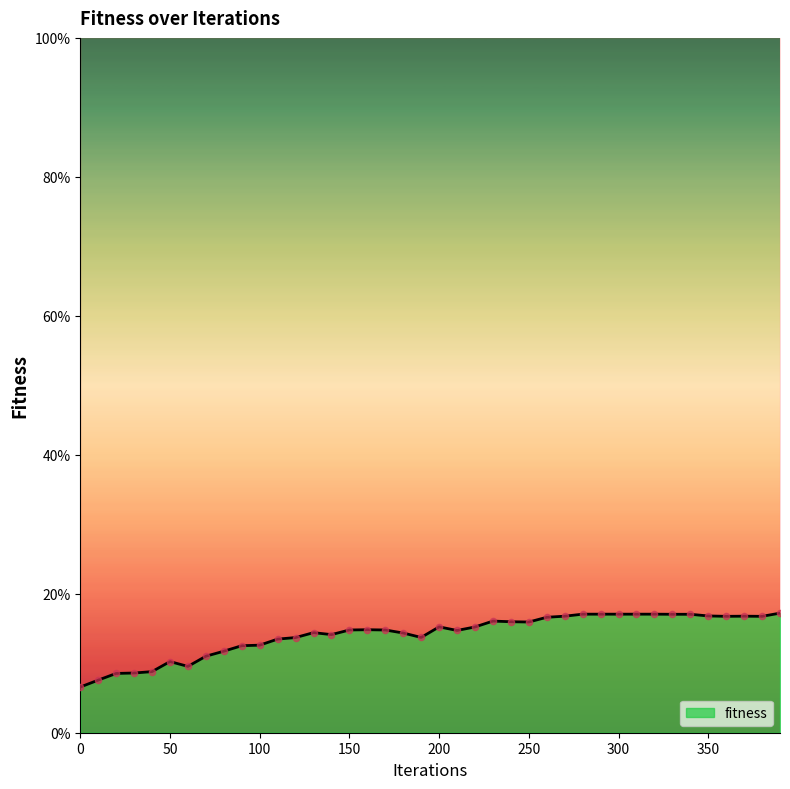

Between 240 and 210, which is larger?

240